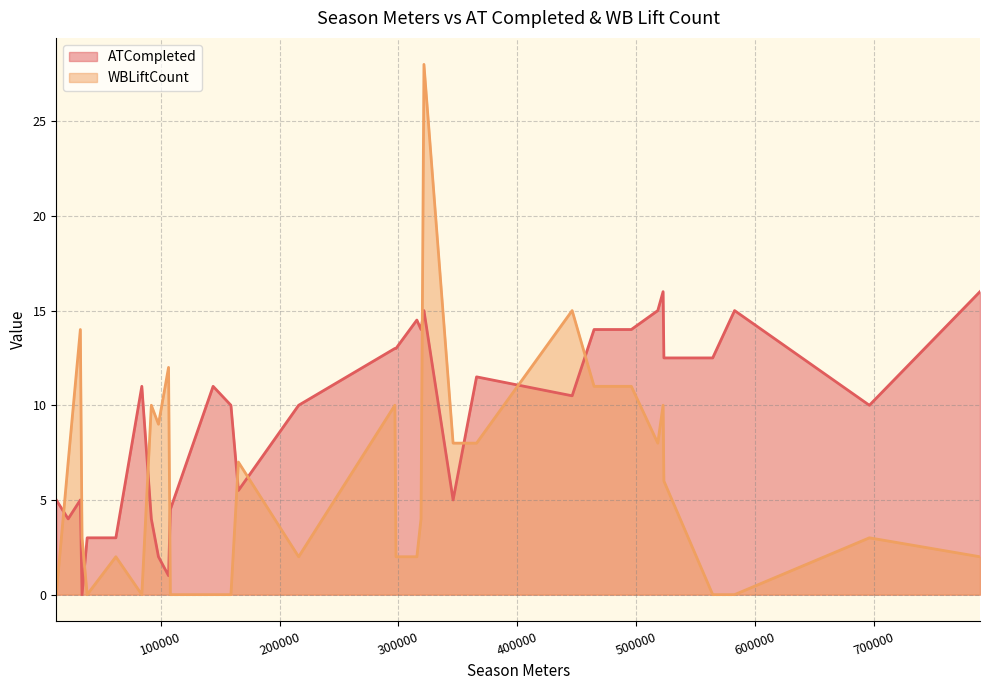

Is the value of WBLiftCount at 29 greater than the value of ATCompleted at 7?

No